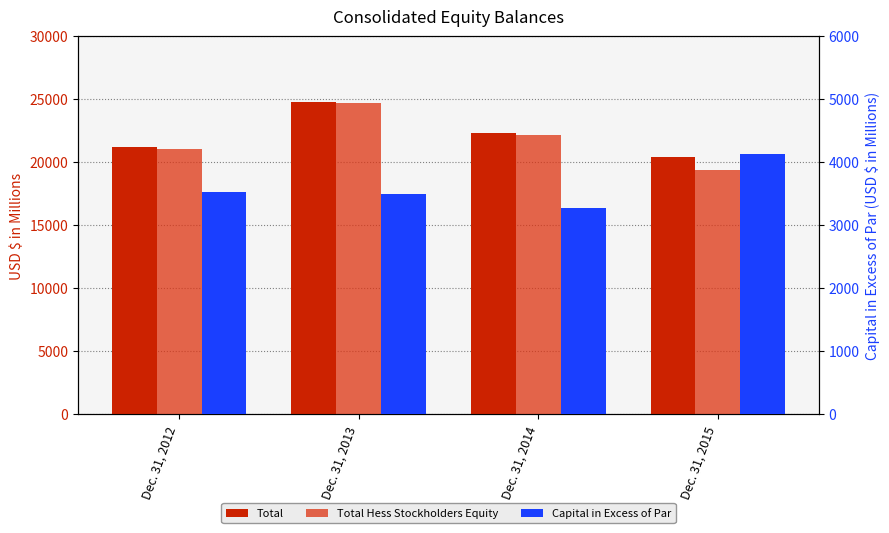

At which category does the chart reach its peak across all series?

Dec. 31, 2013